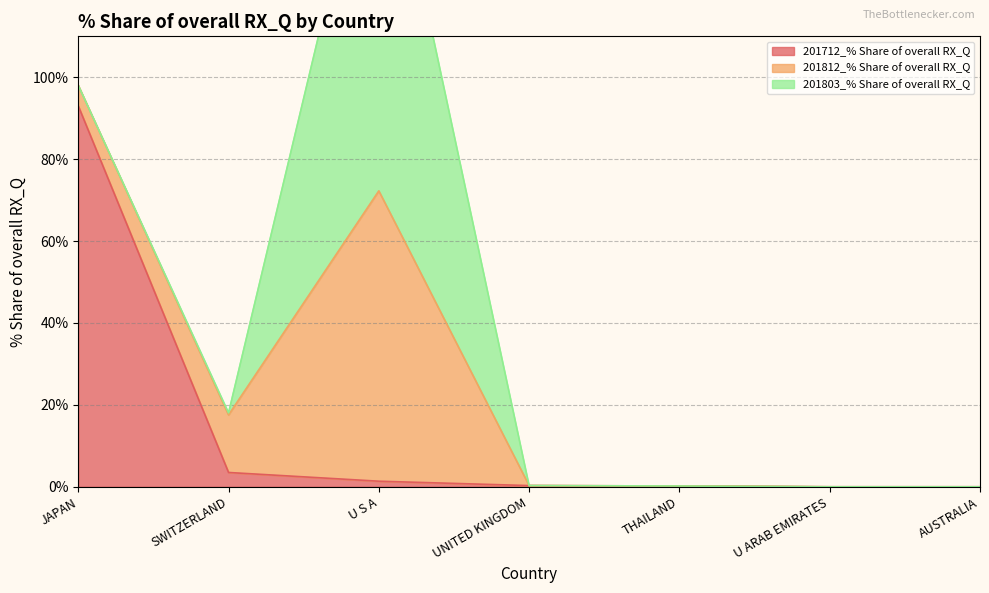

After their last crossing, which series has the higher values: 201803_% Share of overall RX_Q or 201712_% Share of overall RX_Q?

201712_% Share of overall RX_Q